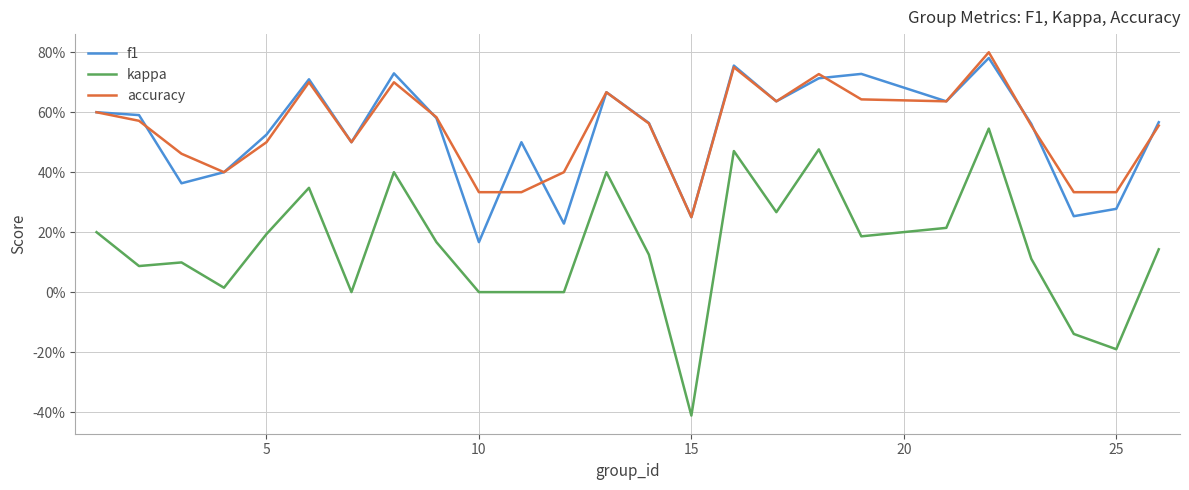

Is this an area chart (filled region under the line)?

No